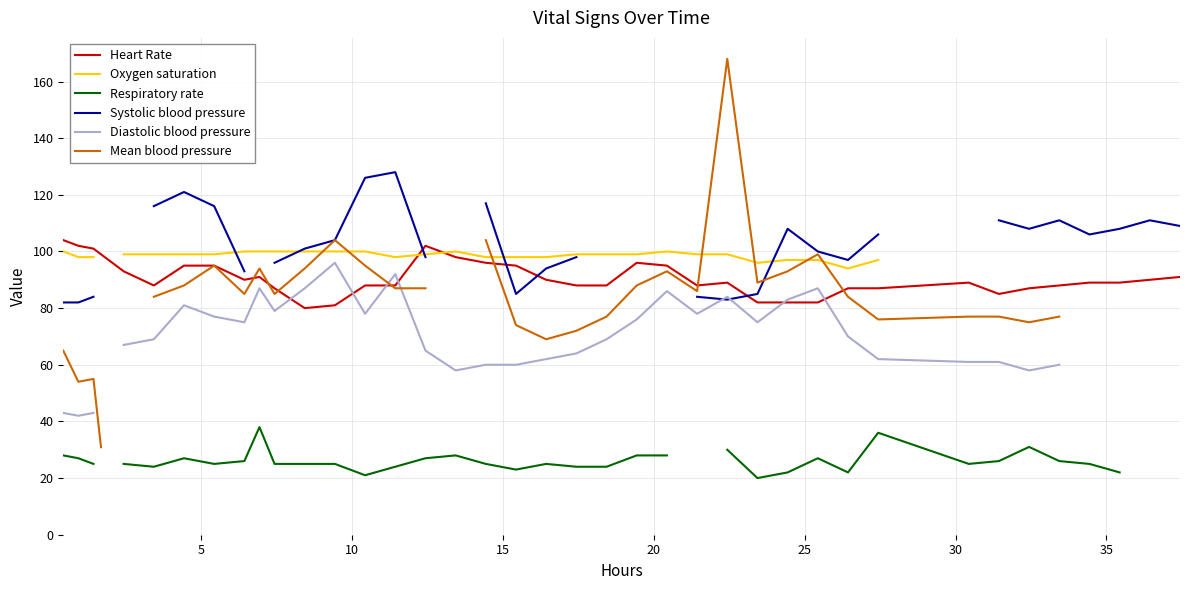

Count the number of categories in the chart.

39